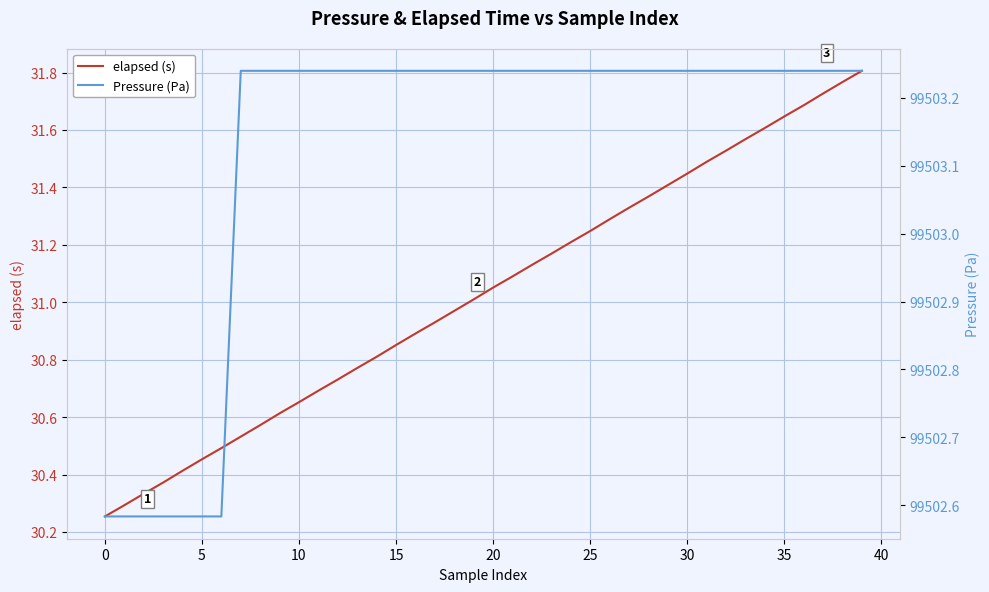

List the series in order of their peak value, highest first.

Pressure (Pa), elapsed (s)